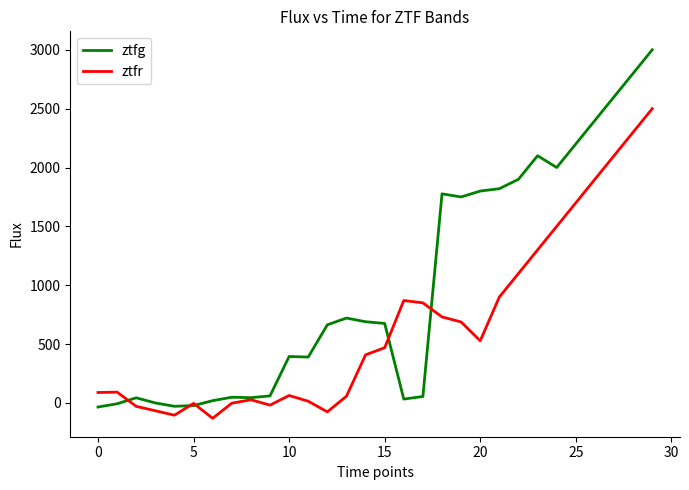

Which series has the widest spread of values?

ztfg